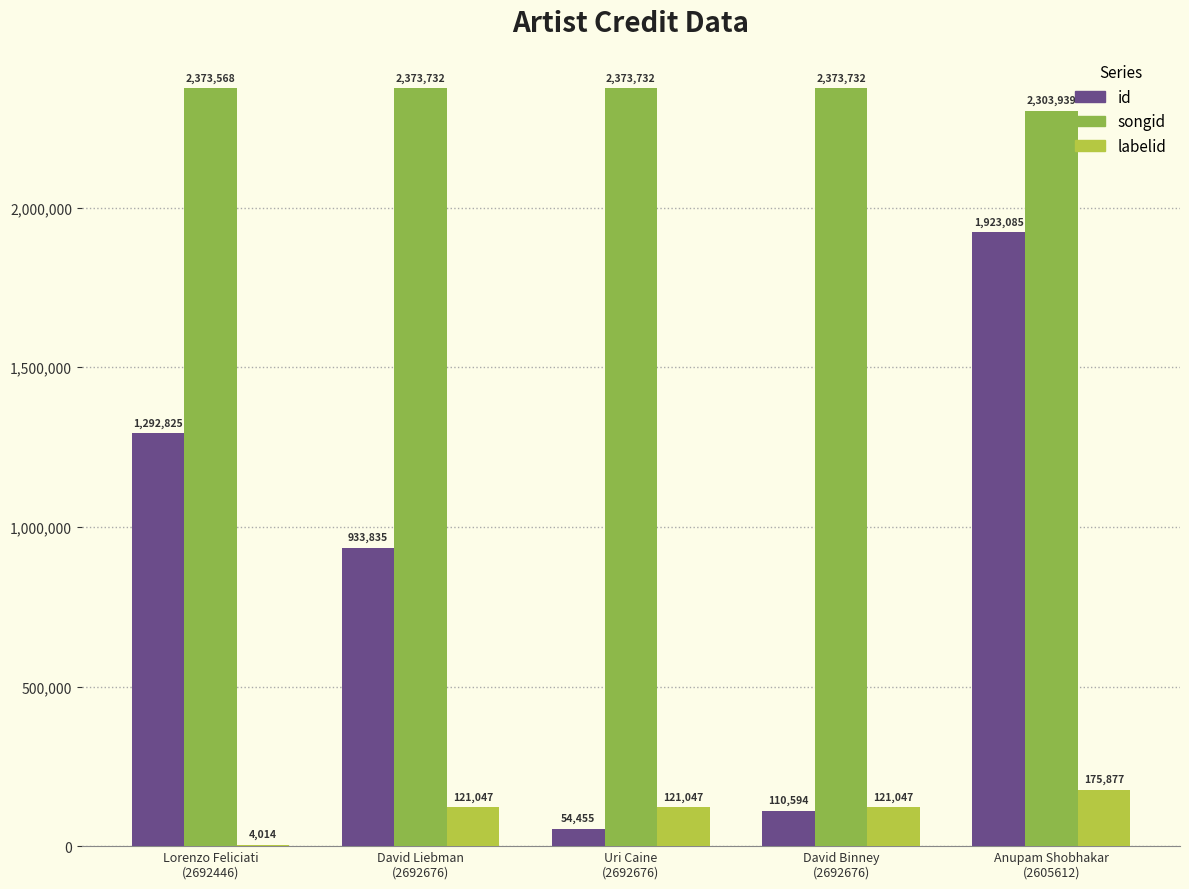

What is the maximum value for id?

1923085